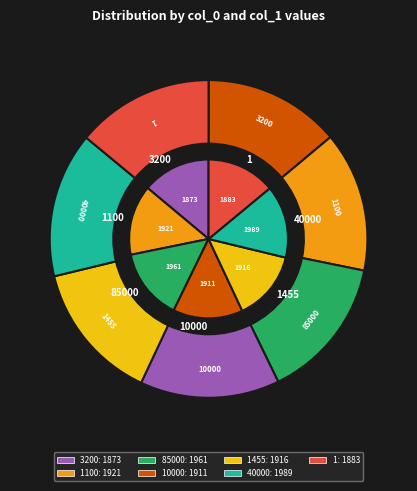

Between 3200 and 85000, which is larger?

85000